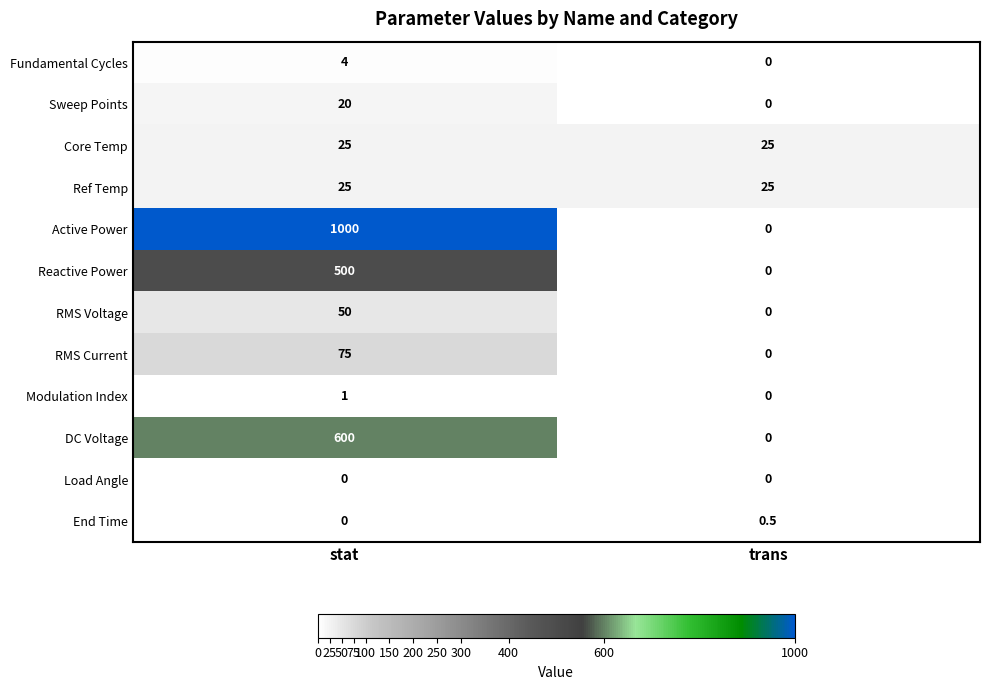

Which series has the widest spread of values?

Active Power